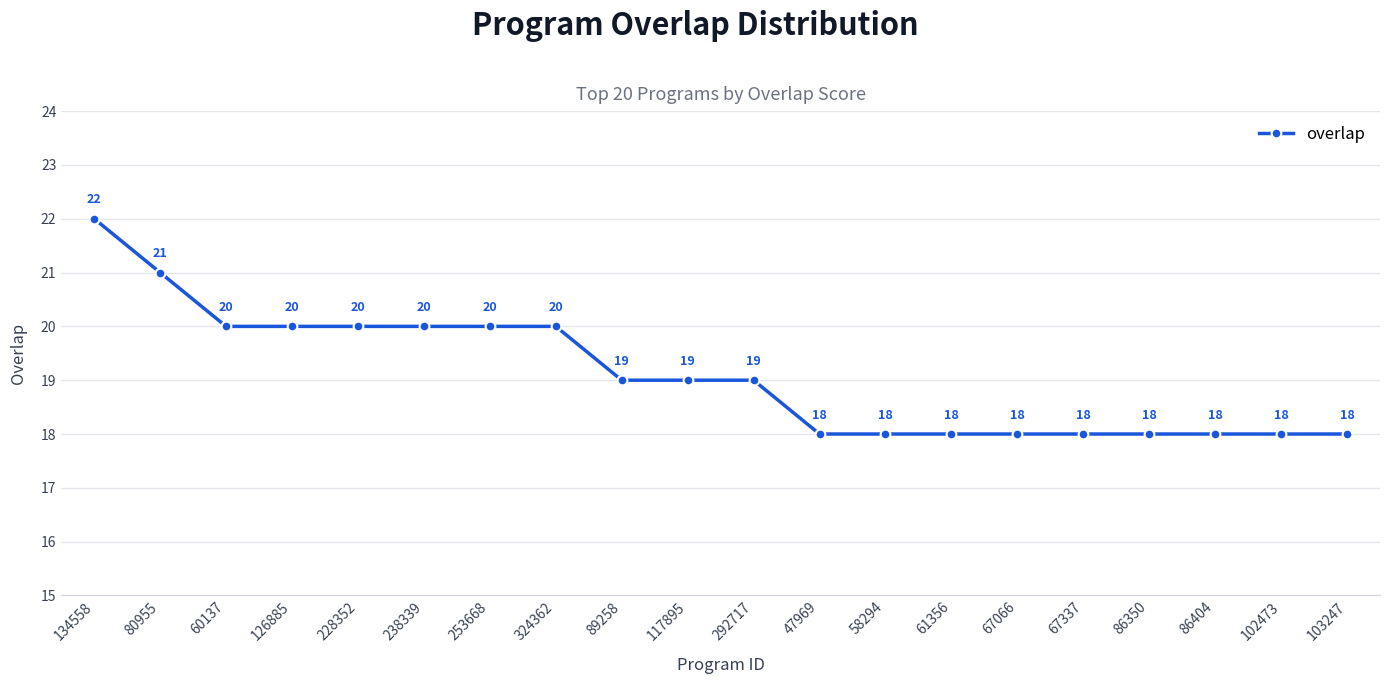

What is the sum of the values at 292717 and 102473?

37